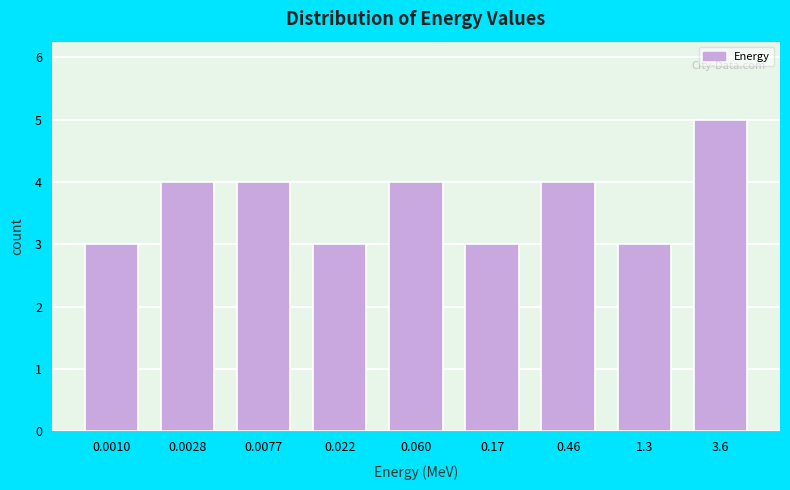

Reading left to right, list all the values displayed in this chart.

0.0010=3	0.0028=4	0.0077=4	0.022=3	0.060=4	0.17=3	0.46=4	1.3=3	3.6=5